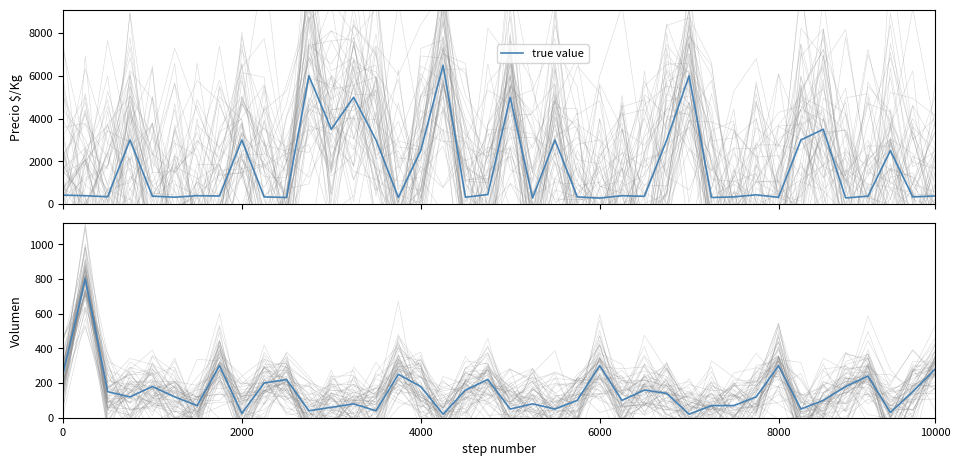

How many values exceed 120?

19